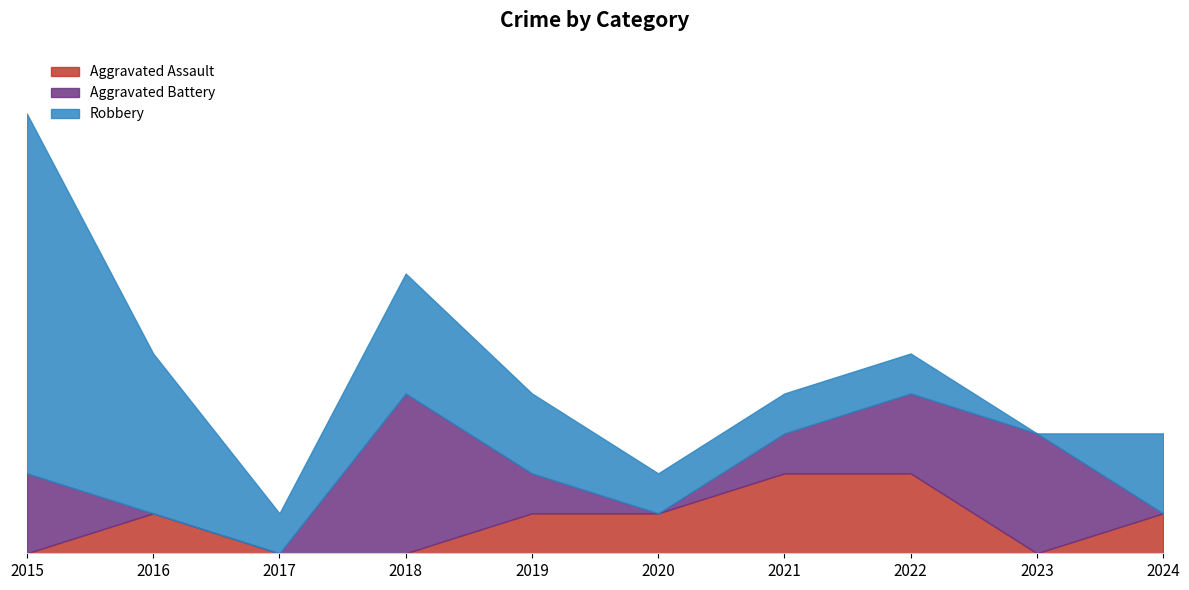

True or false: Aggravated Assault has a value of 1 at 2020.

True